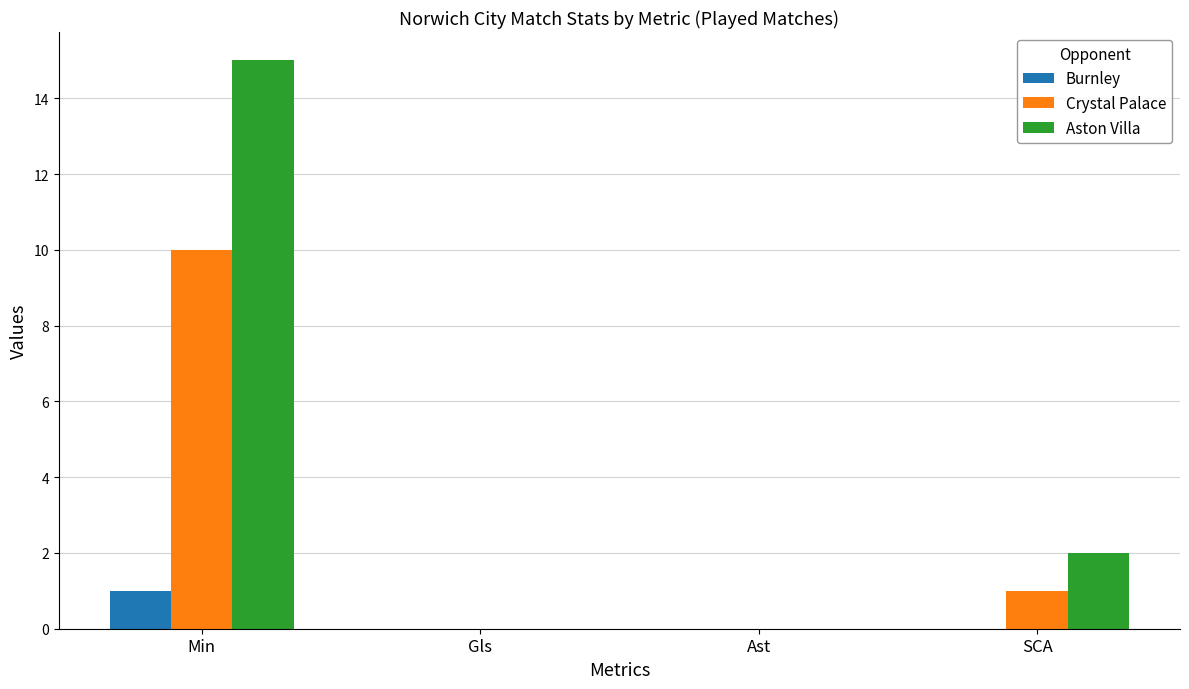

The value of Crystal Palace at Min is 5. True or false?

False